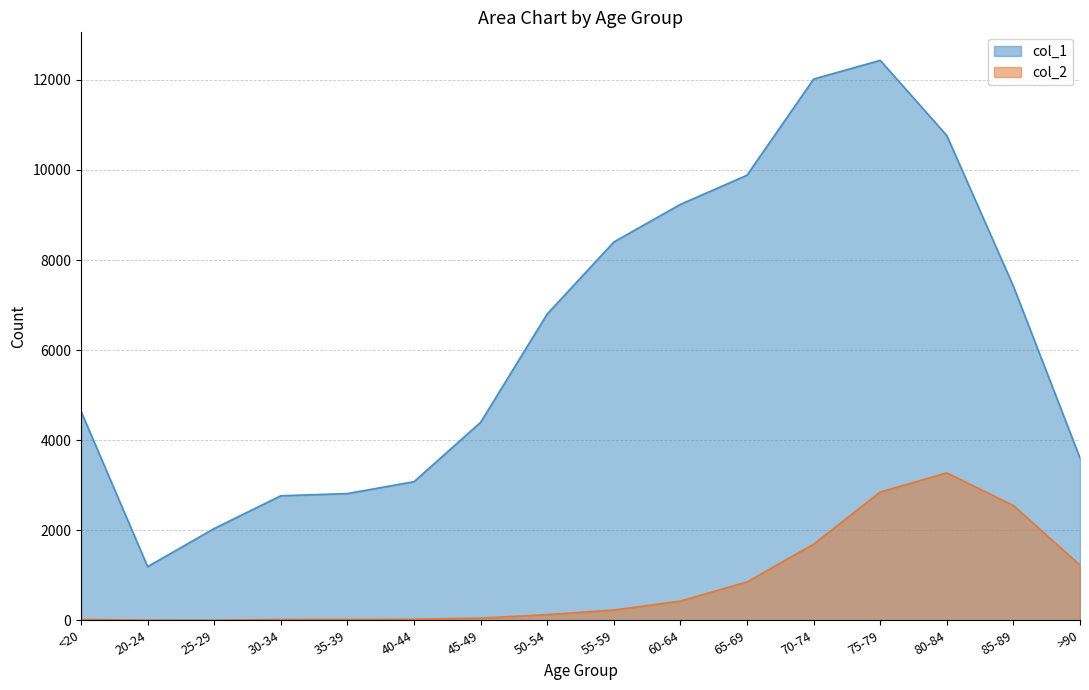

True or false: col_1 has a value of 4718 at 40-44.

False